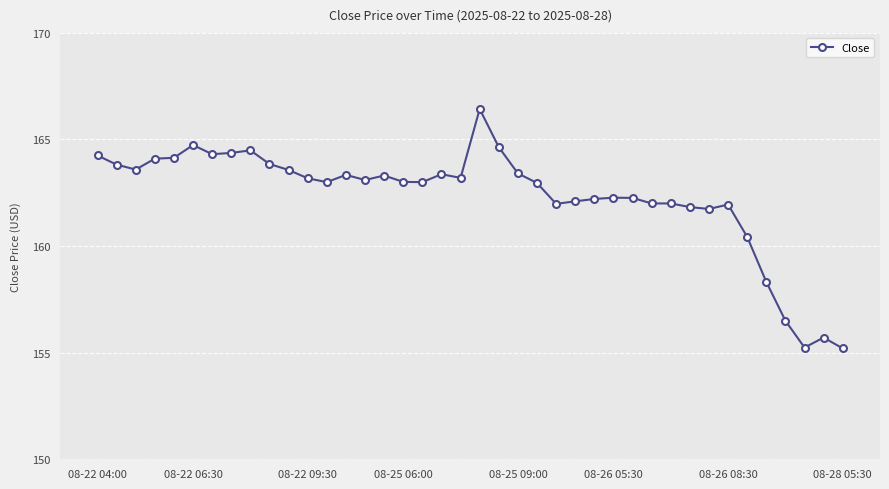

True or false: the data has more than 0 interior local peaks.

True